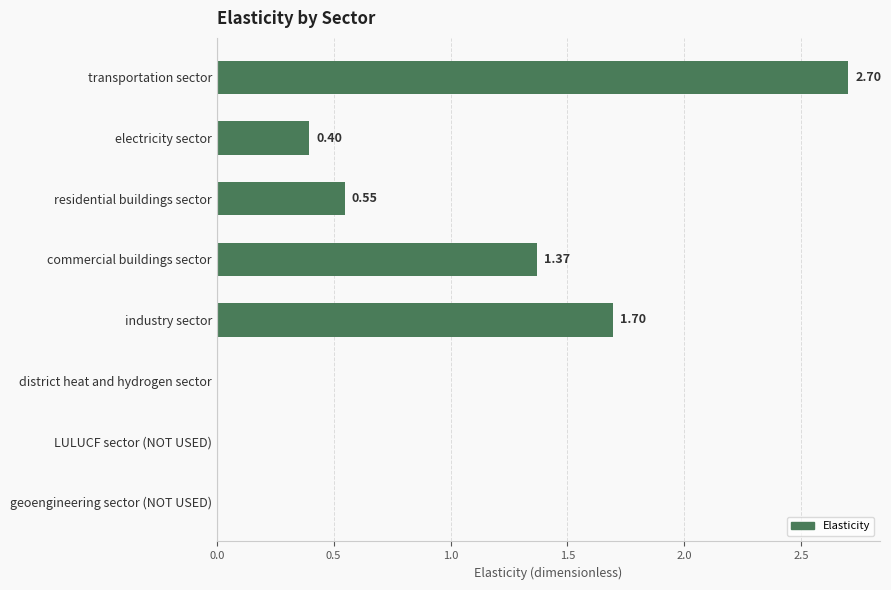

Which label corresponds to the largest value in the chart?

transportation sector